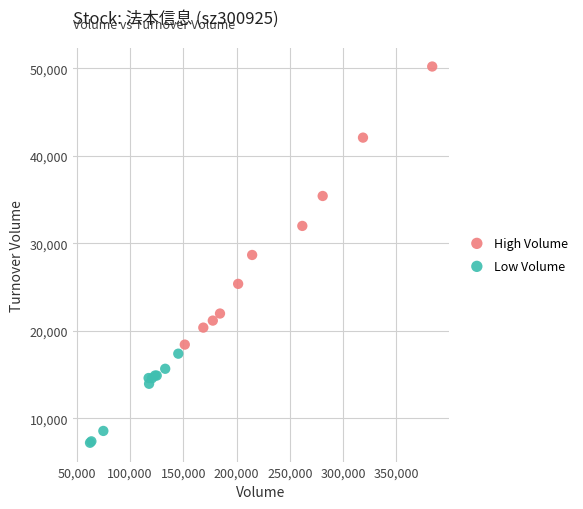

Which series reaches the minimum Y coordinate?

Low Volume